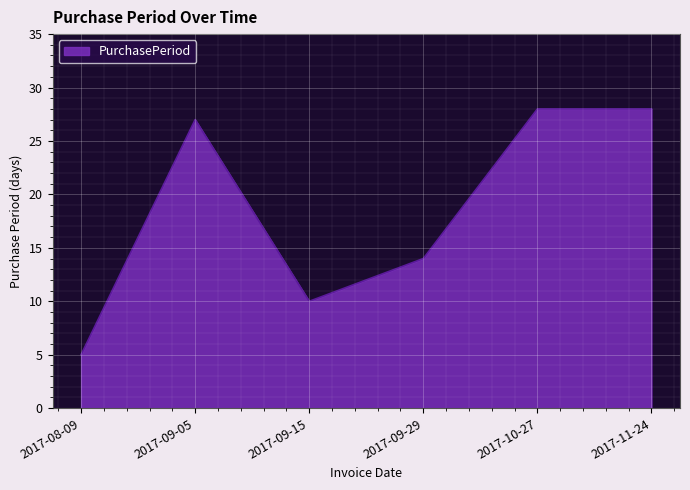

How many values are below 27?

3